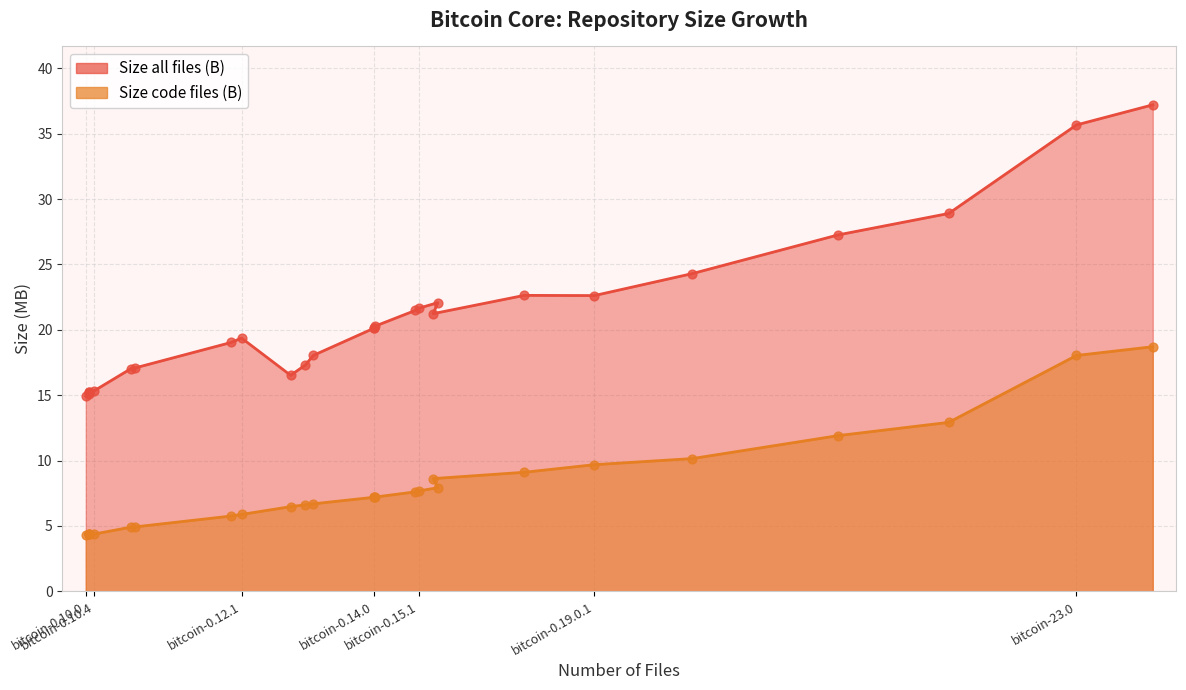

What is the total value across all series at bitcoin-0.11.1?

21.9